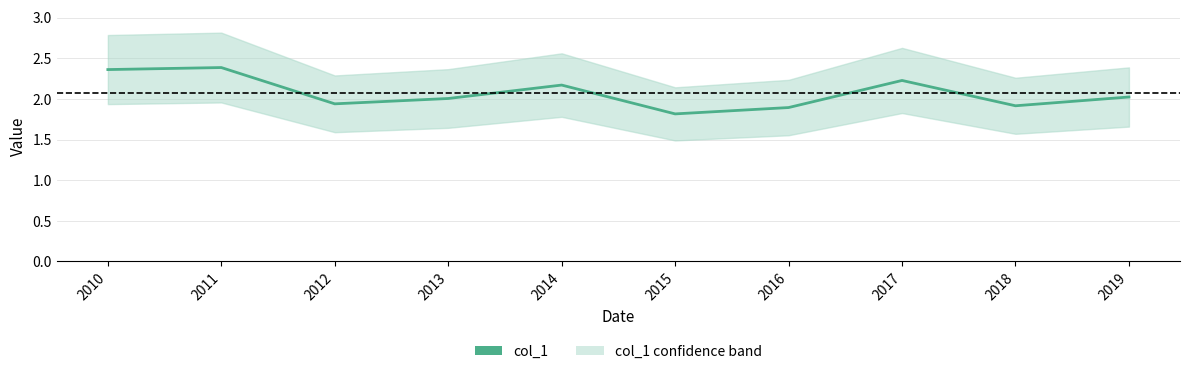

What is the change in value from 2017 to 2019?

-0.2